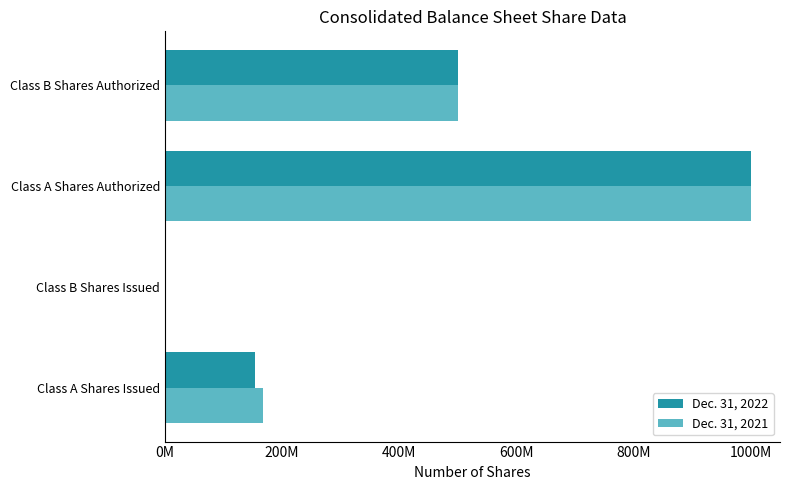

What is the minimum value shown in the chart?

312000